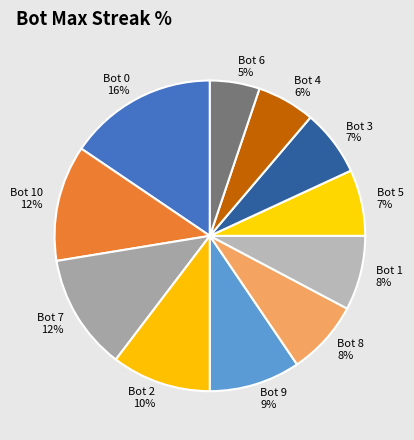

The Bot 3 slice represents 12% of the pie. True or false?

False